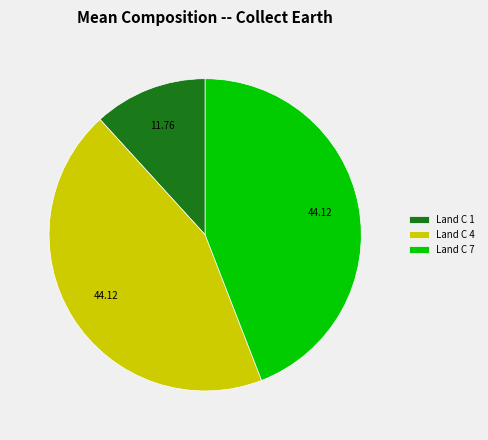

Which slice is the smallest?

Land C 1